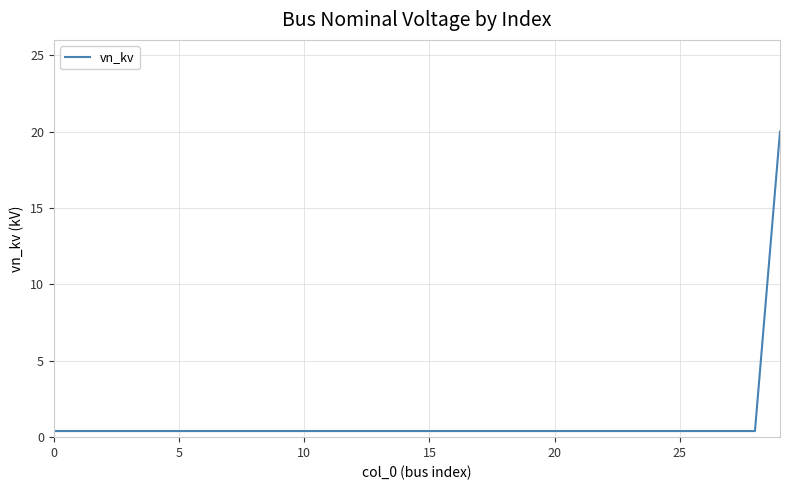

Reading left to right, list all the values displayed in this chart.

0.4	0.4	0.4	0.4	0.4	0.4	0.4	0.4	0.4	0.4	0.4	0.4	0.4	0.4	0.4	0.4	0.4	0.4	0.4	0.4	0.4	0.4	0.4	0.4	0.4	0.4	0.4	0.4	0.4	20.0